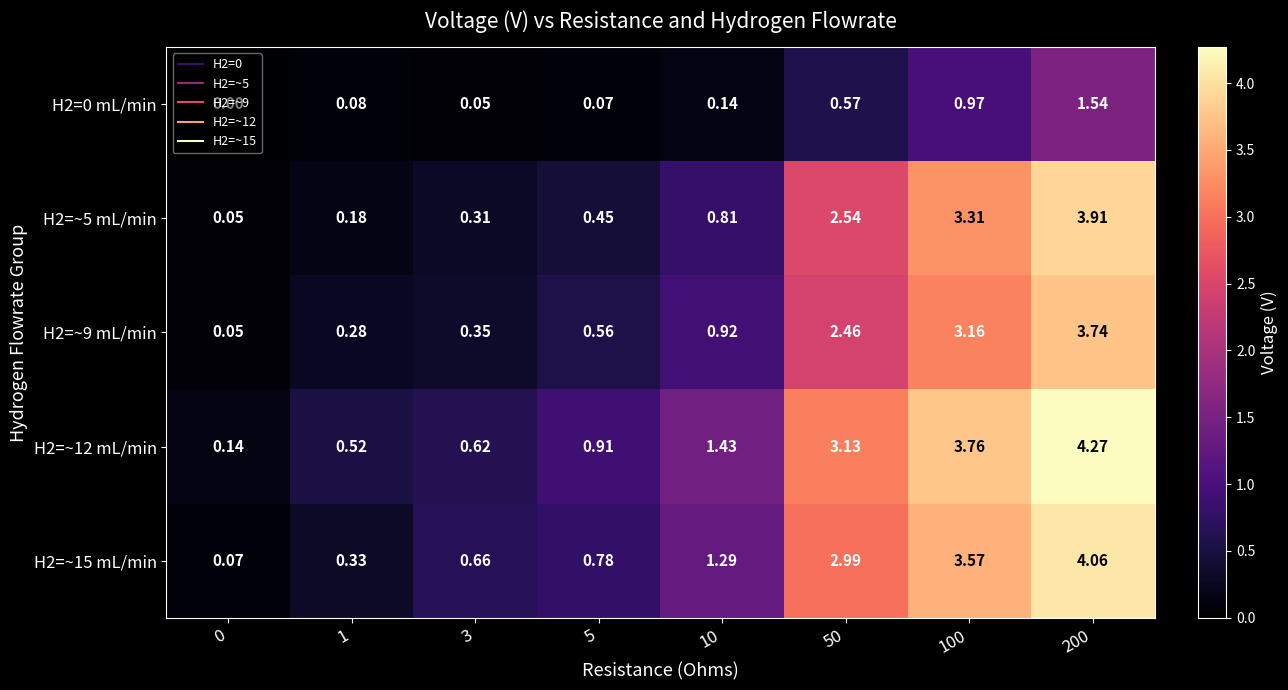

Is the value of H2=~9 mL/min at 100 greater than the value of H2=~5 mL/min at 0?

Yes